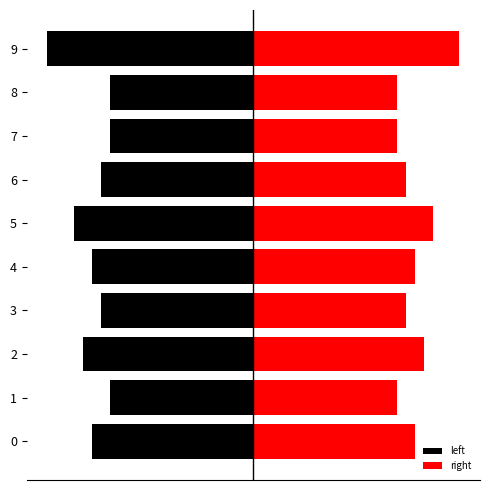

What is the difference between the second highest and minimum values in the right series?

2.0